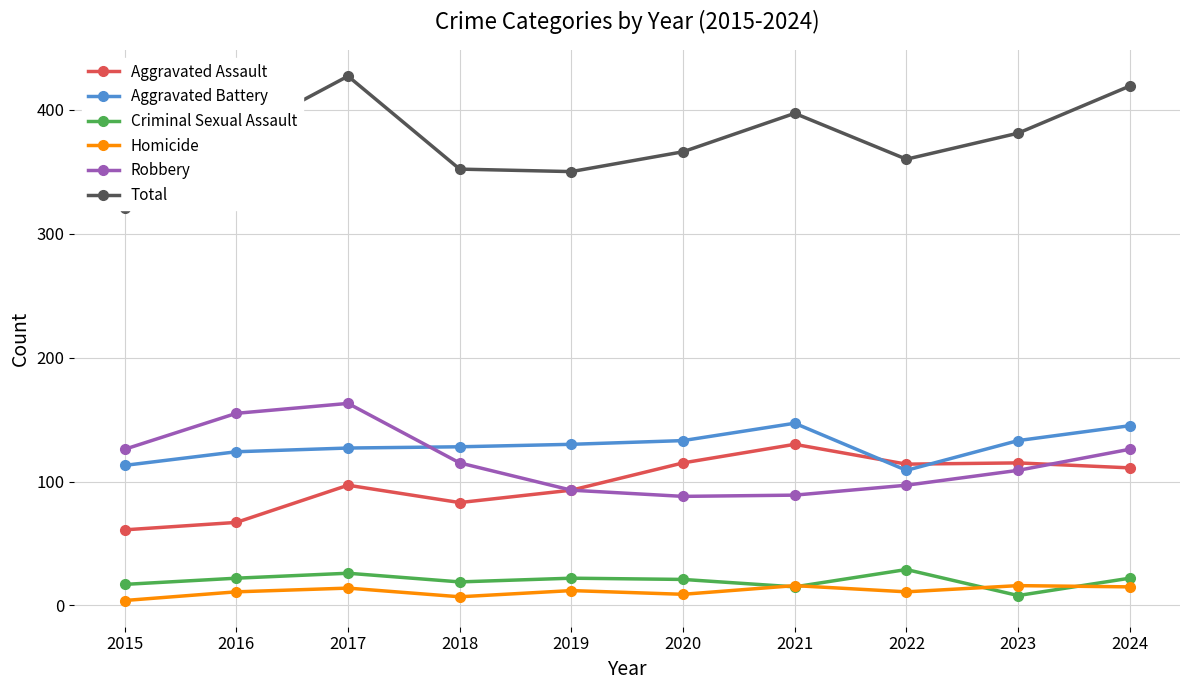

What is the total value across all series at 2023?

762